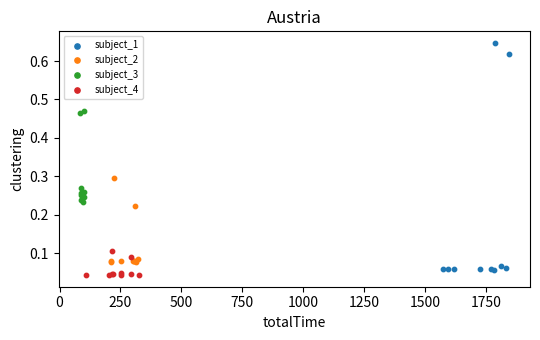

Which series has the largest Y range (max minus min)?

subject_1